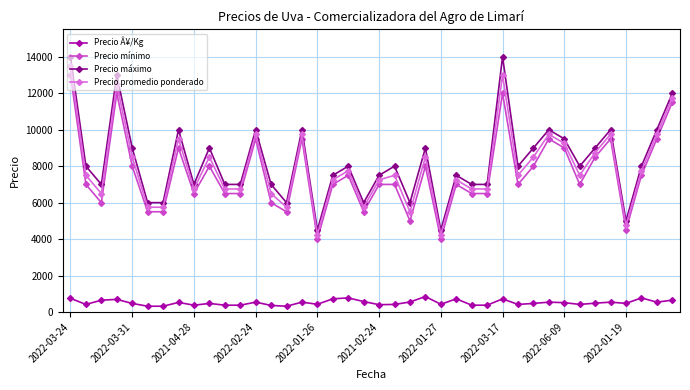

How many lines are shown in the chart?

4